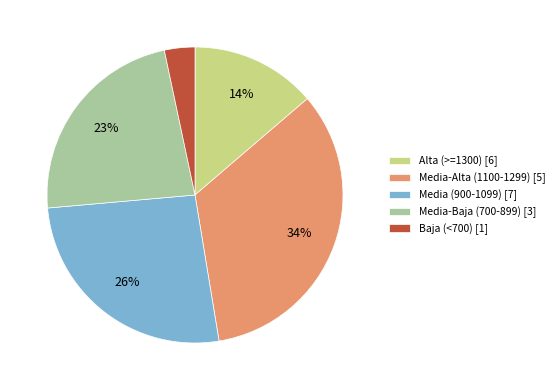

To the nearest percent, what is the combined percentage of Alta (>=1300) [6] and Media-Baja (700-899) [3]?

37%